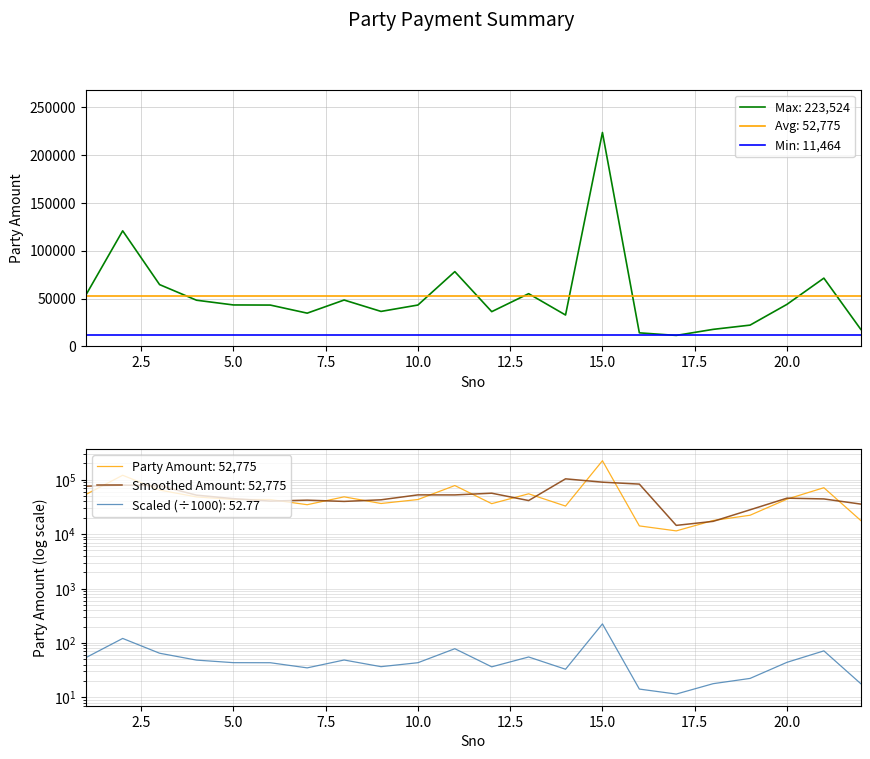

What is the maximum value shown in the chart?

223524